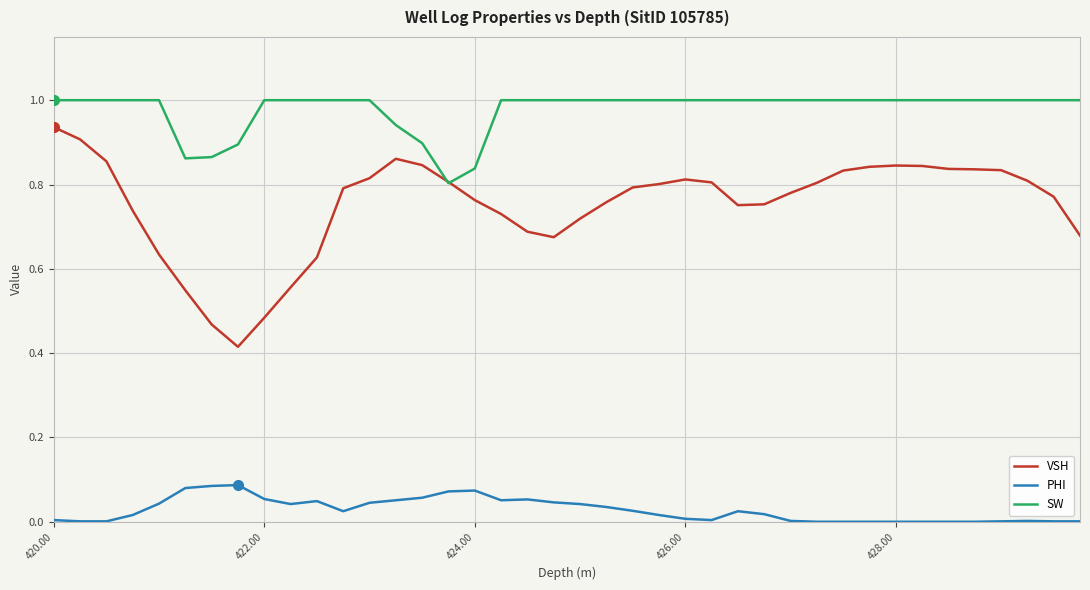

Which series has the widest spread of values?

VSH